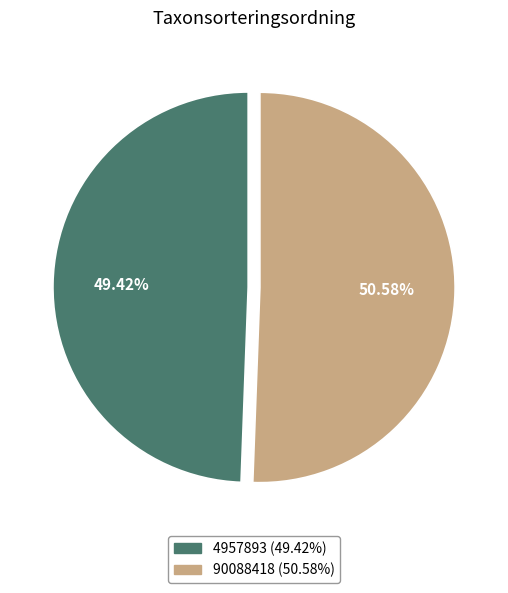

To the nearest percent, what is the difference between the 90088418 and 4957893 slice percentages?

1%